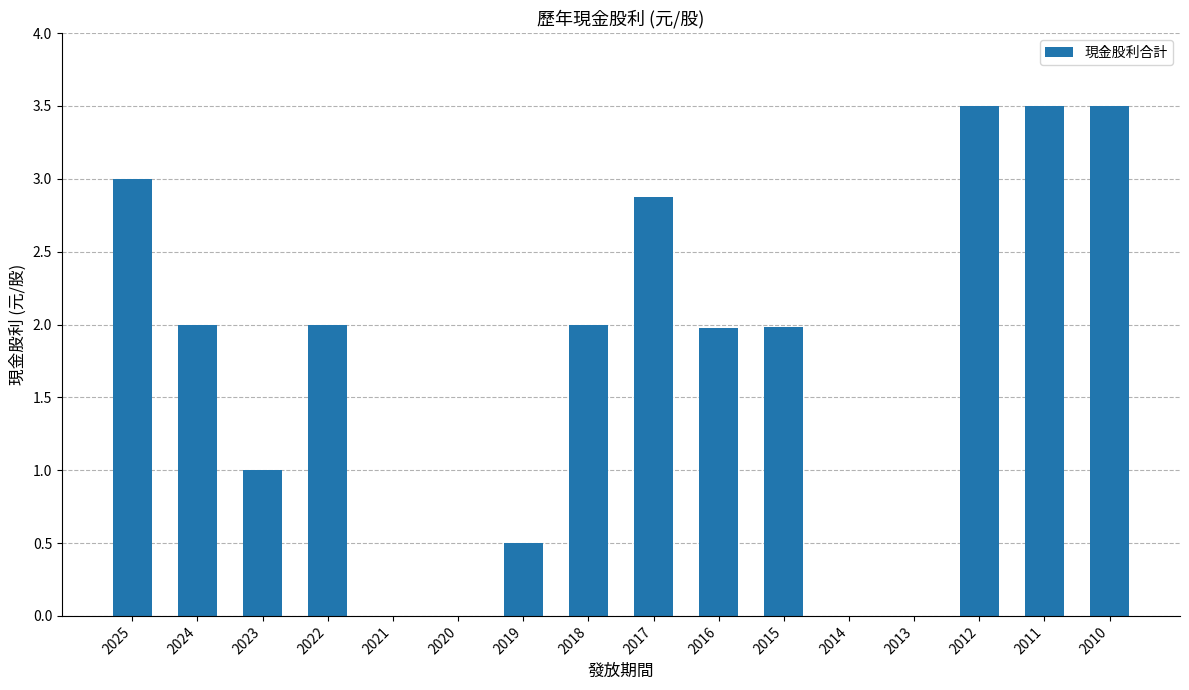

What value does the data have at 2011?

3.5